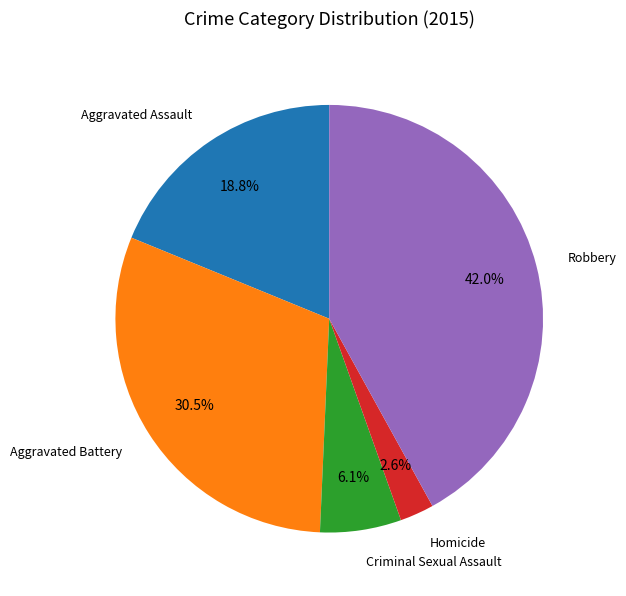

Which slice is the largest?

Robbery